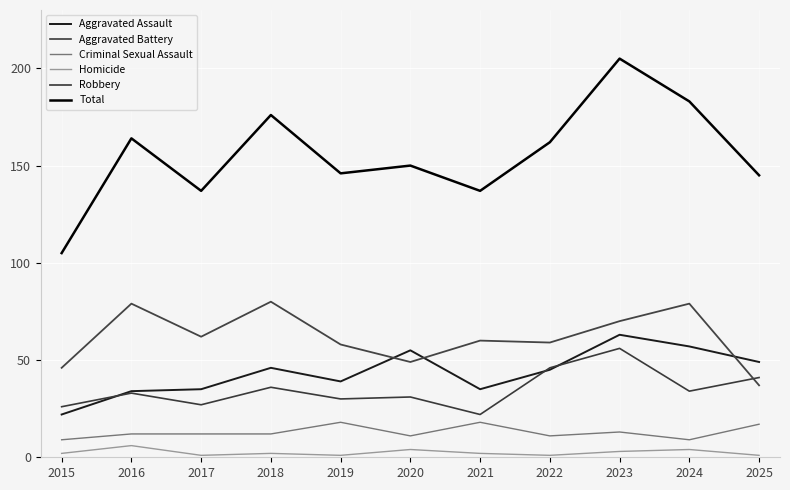

Is this an area chart (filled region under the line)?

No